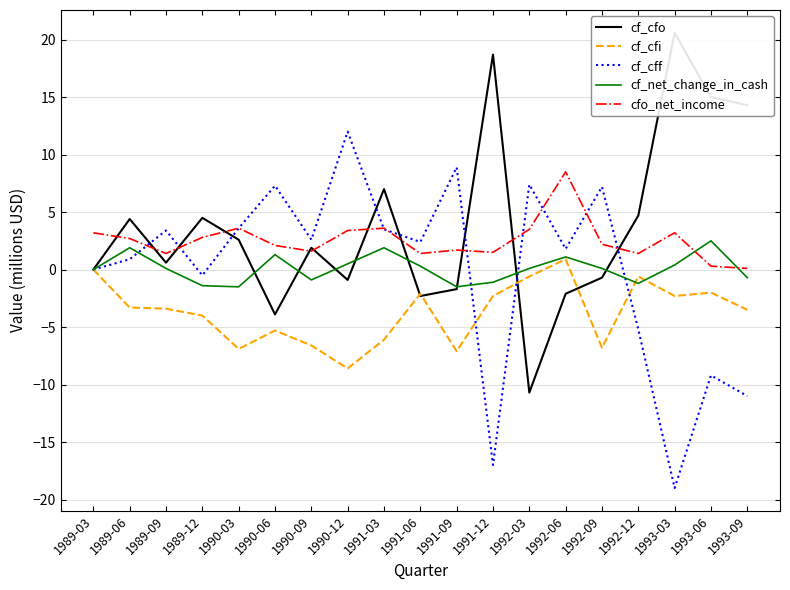

Is the value of cf_cfi at 1990-12 greater than the value of cf_cfo at 1993-03?

No